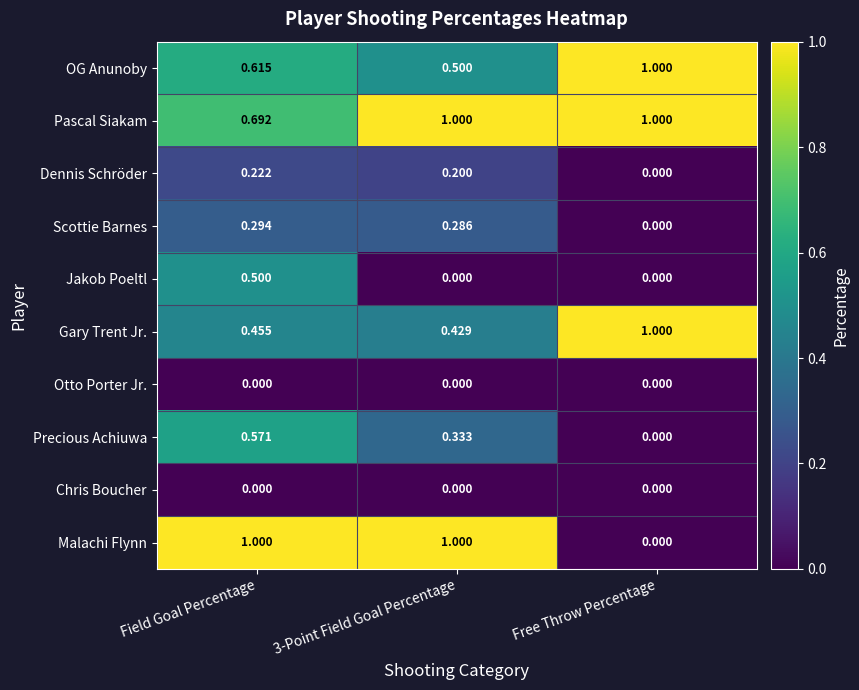

At which category is the sum across all series the highest?

Field Goal Percentage